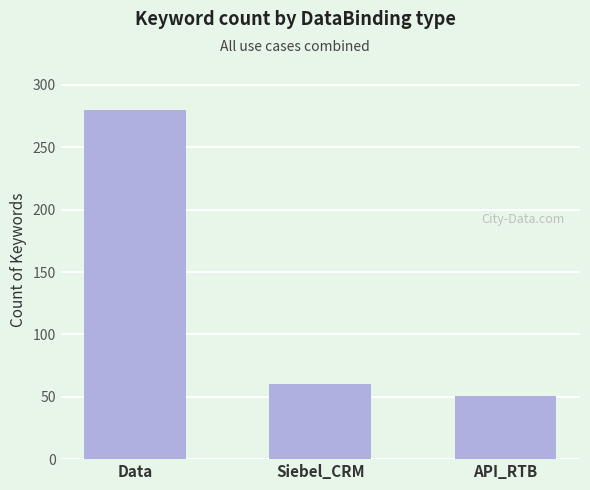

List the labels in order of value, smallest first.

API_RTB, Siebel_CRM, Data